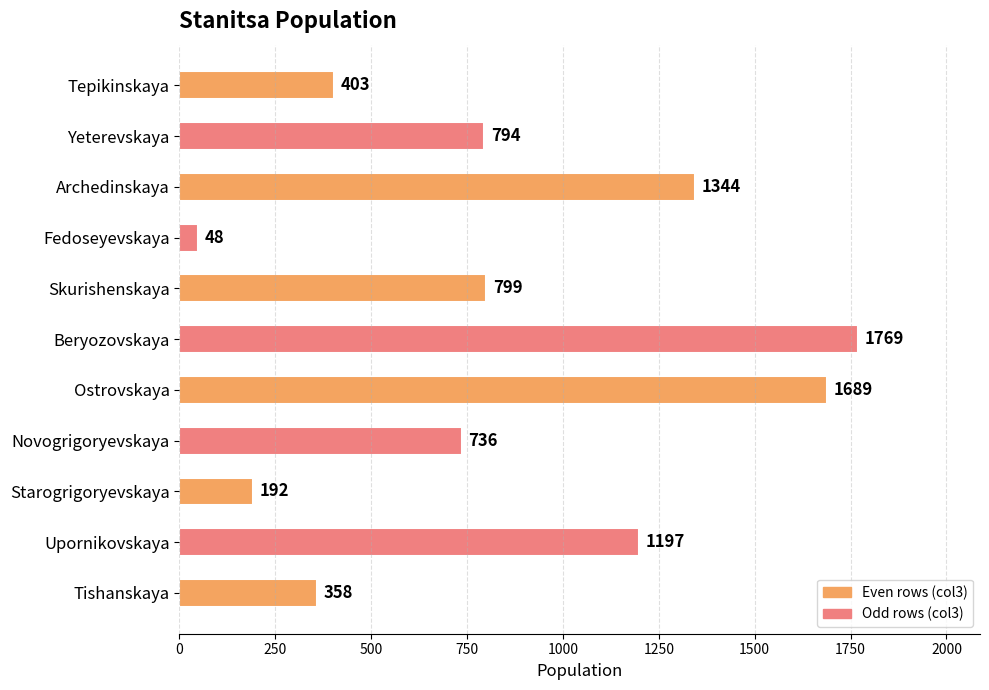

Reading top to bottom, list all the values displayed in this chart.

403	794	1344	48	799	1769	1689	736	192	1197	358